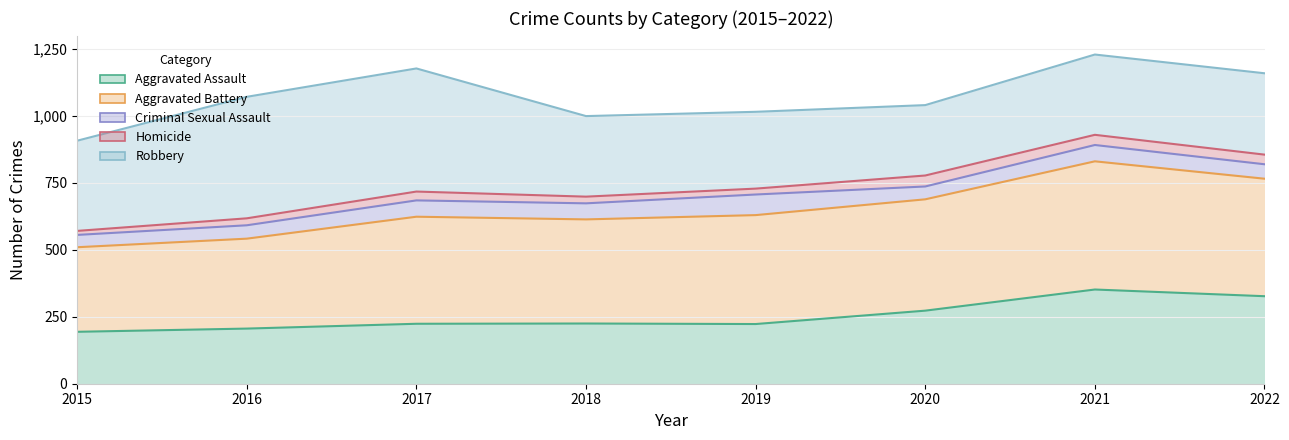

Reading left to right, transcribe all the data shown in this chart.

Aggravated Assault: 2015=194	2016=206	2017=224	2018=225	2019=223	2020=273	2021=352	2022=327
Aggravated Battery: 2015=510	2016=542	2017=624	2018=614	2019=630	2020=689	2021=831	2022=766
Criminal Sexual Assault: 2015=556	2016=592	2017=685	2018=674	2019=707	2020=737	2021=892	2022=820
Homicide: 2015=571	2016=618	2017=718	2018=699	2019=729	2020=778	2021=930	2022=856
Robbery: 2015=908	2016=1072	2017=1178	2018=1000	2019=1016	2020=1041	2021=1230	2022=1160